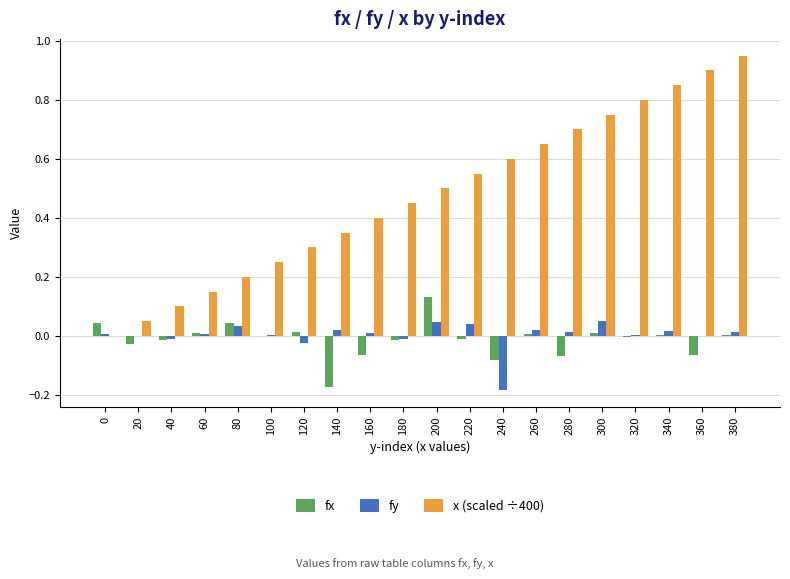

What is the sum of all fx values?

-0.3